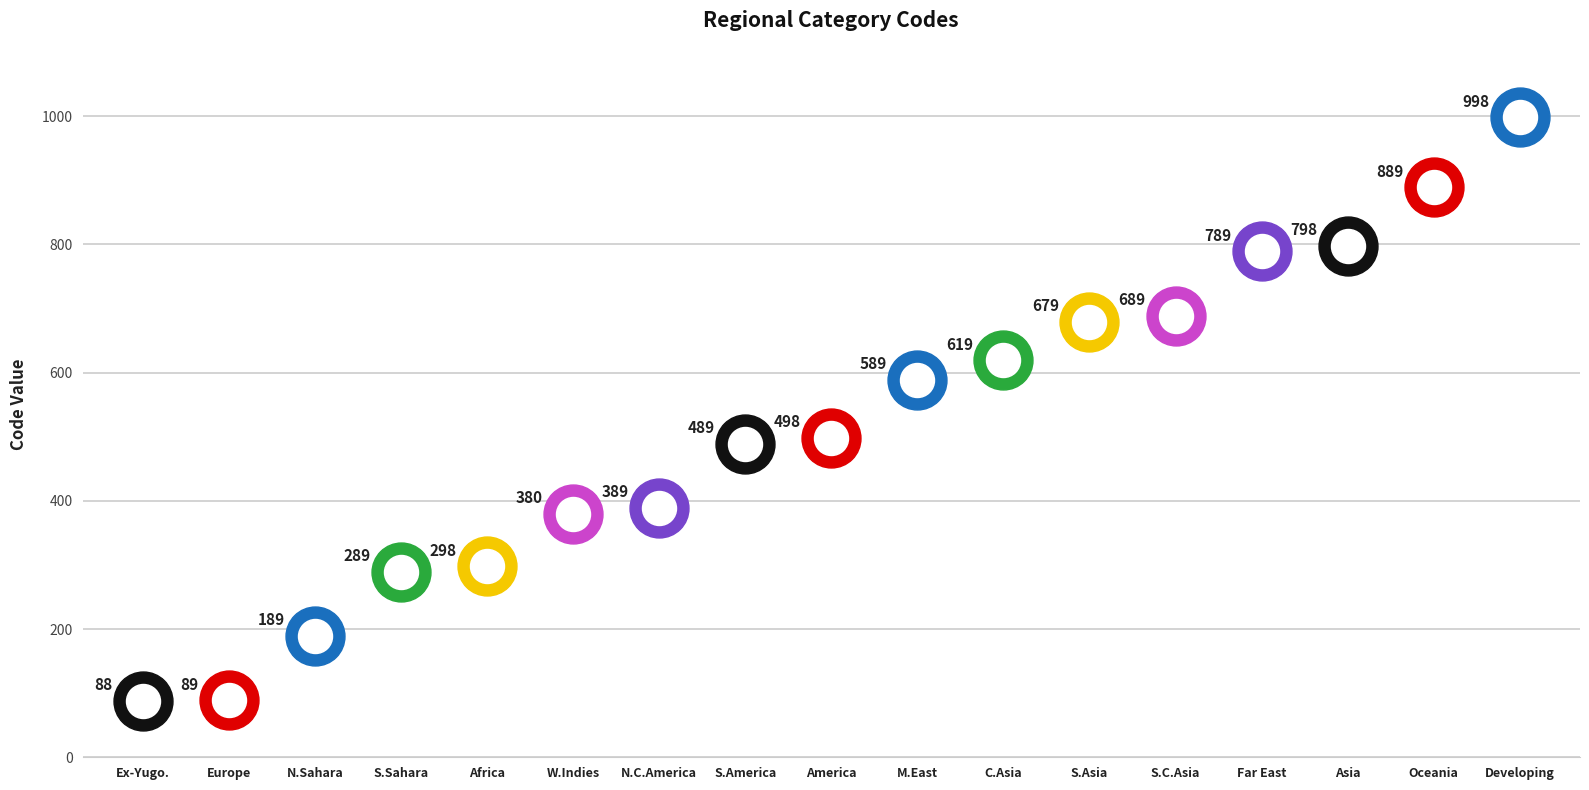

What is the ratio of the value at South Asia, regional to the value at Middle East, regional?

1.2